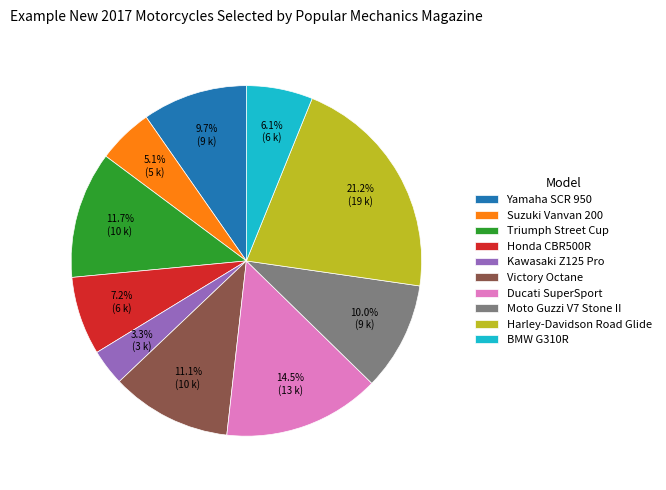

Which slice is the largest?

Harley-Davidson Road Glide